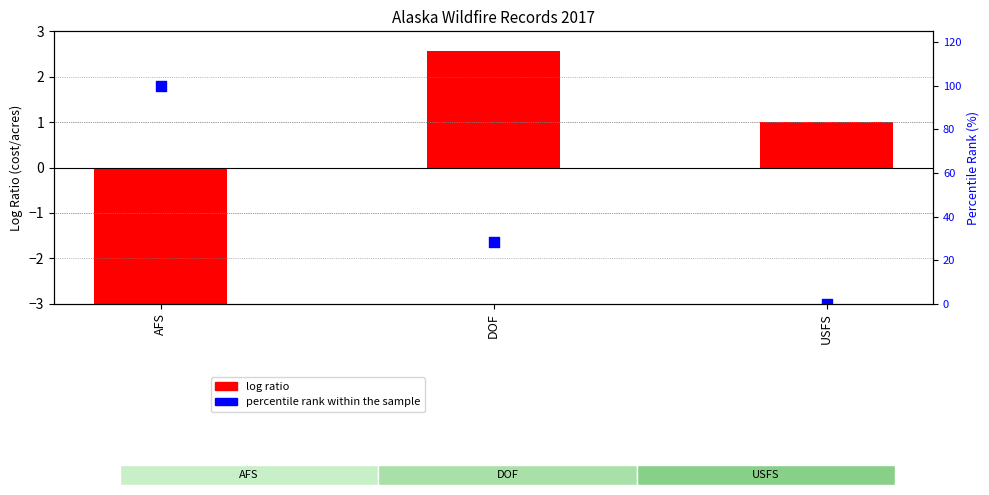

What are all the series names shown in the legend?

log ratio, percentile rank within the sample